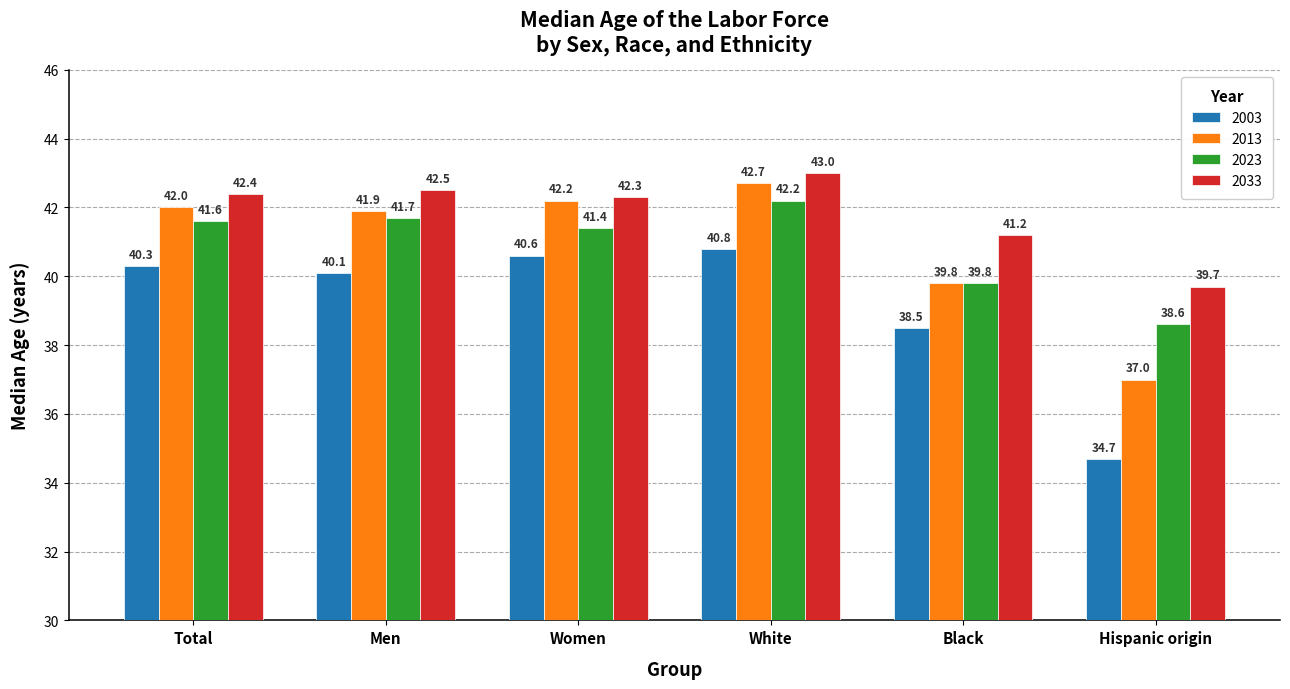

How many bars are there in each group?

4